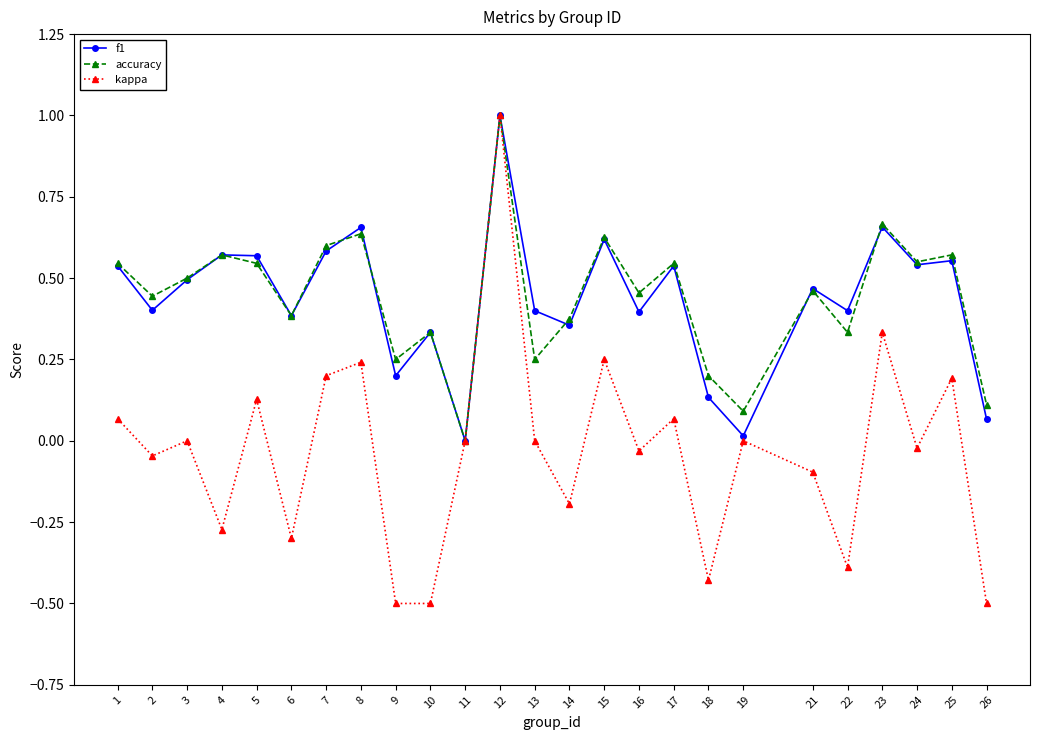

How many lines are shown in the chart?

3